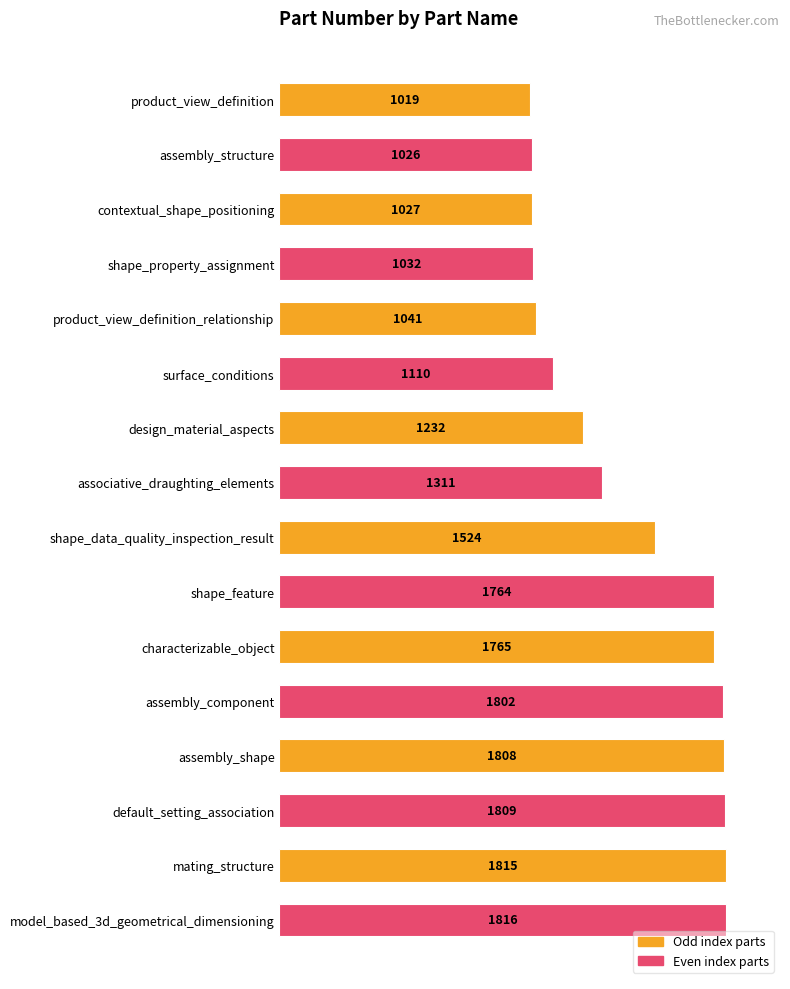

What is the change in value from associative_draughting_elements to characterizable_object?

+454